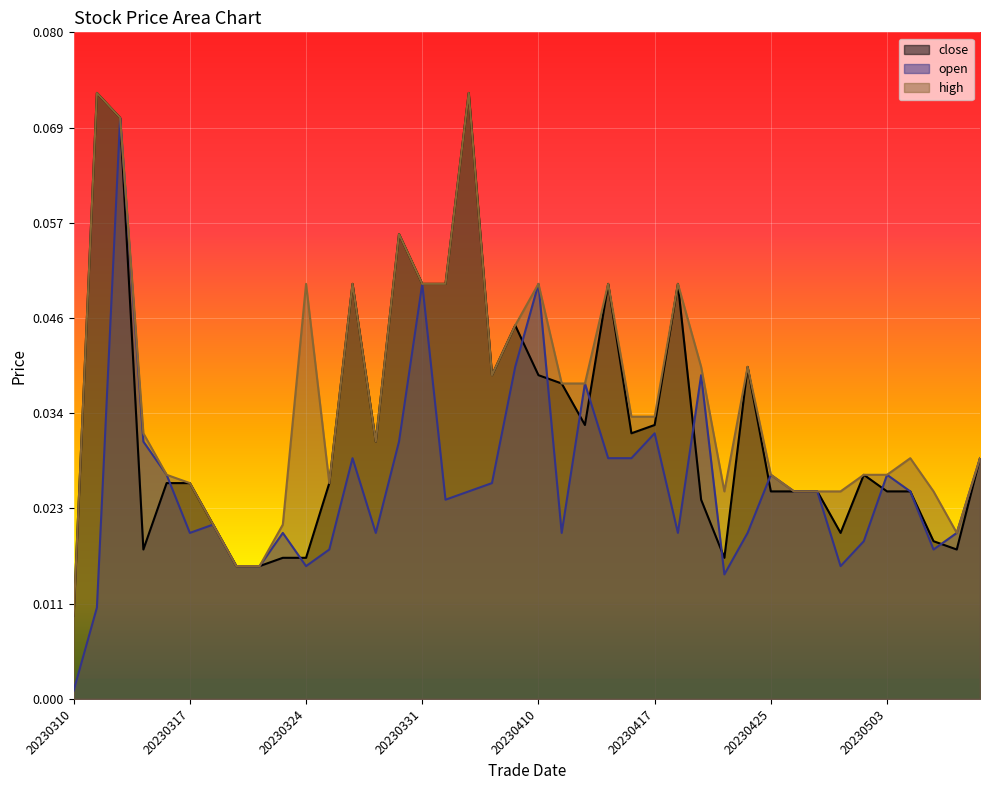

In close, how many points are lower than both neighbors (excluding endpoints)?

8